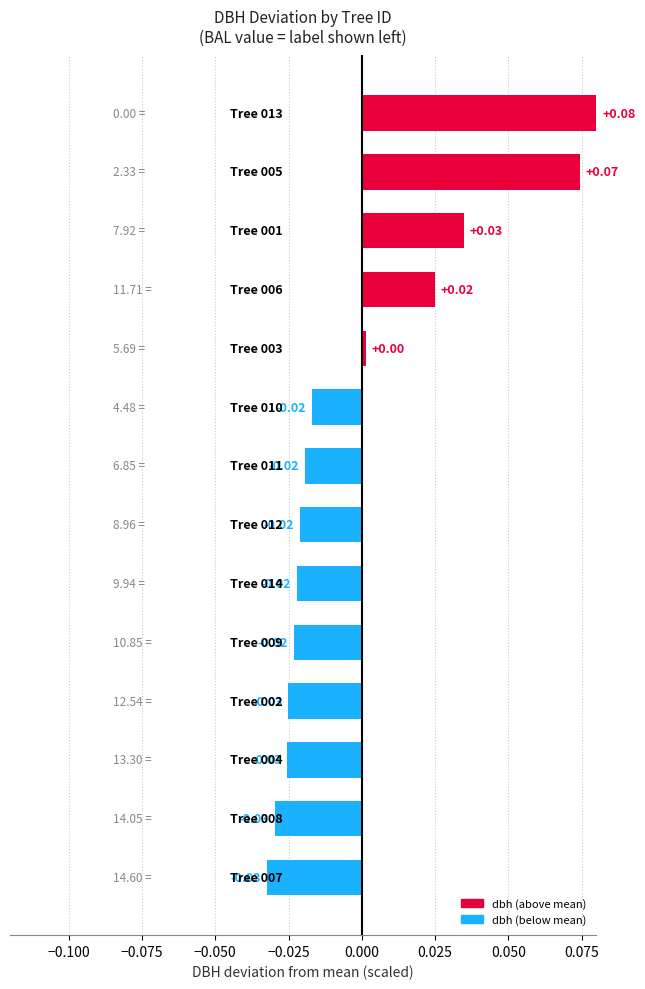

What is the difference between the maximum and second lowest values?

0.1